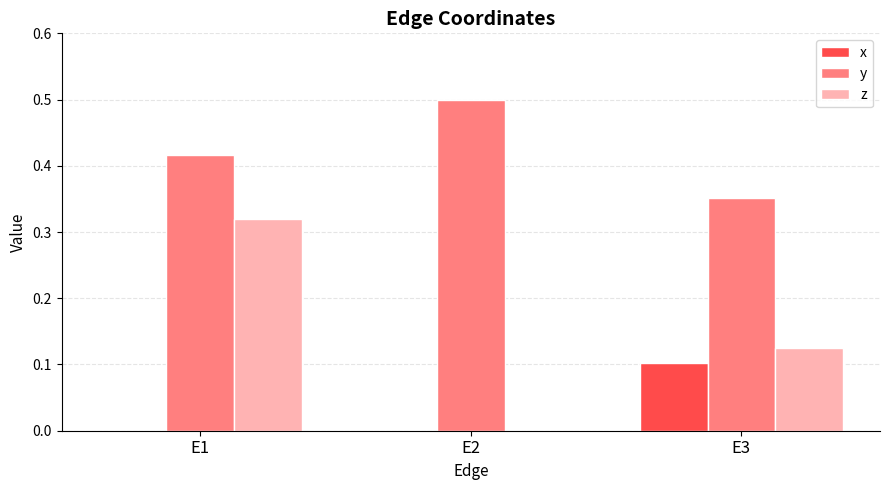

The y series shows 0.2 at E3. True or false?

False